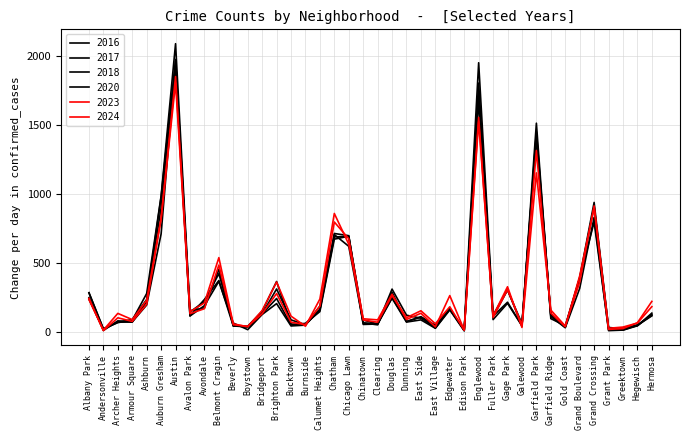

What is the maximum value for 2020?

1959